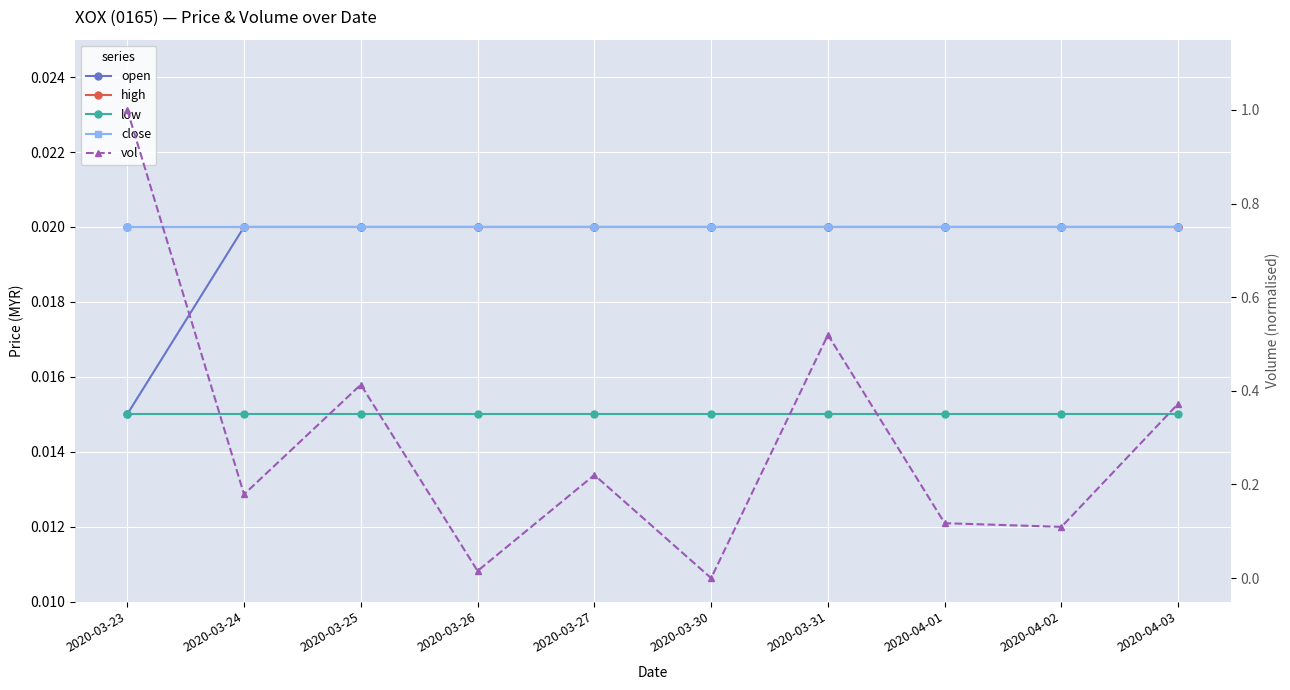

The vol series shows 0.1 at 2020-04-02. True or false?

True